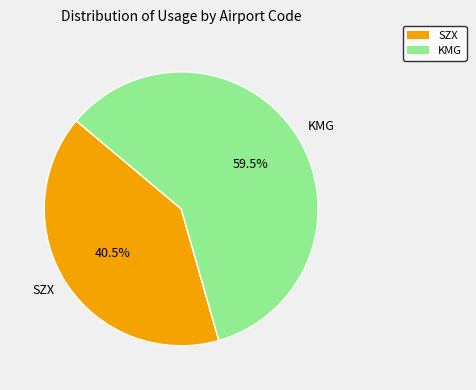

Is the sum of KMG and SZX greater than half?

Yes